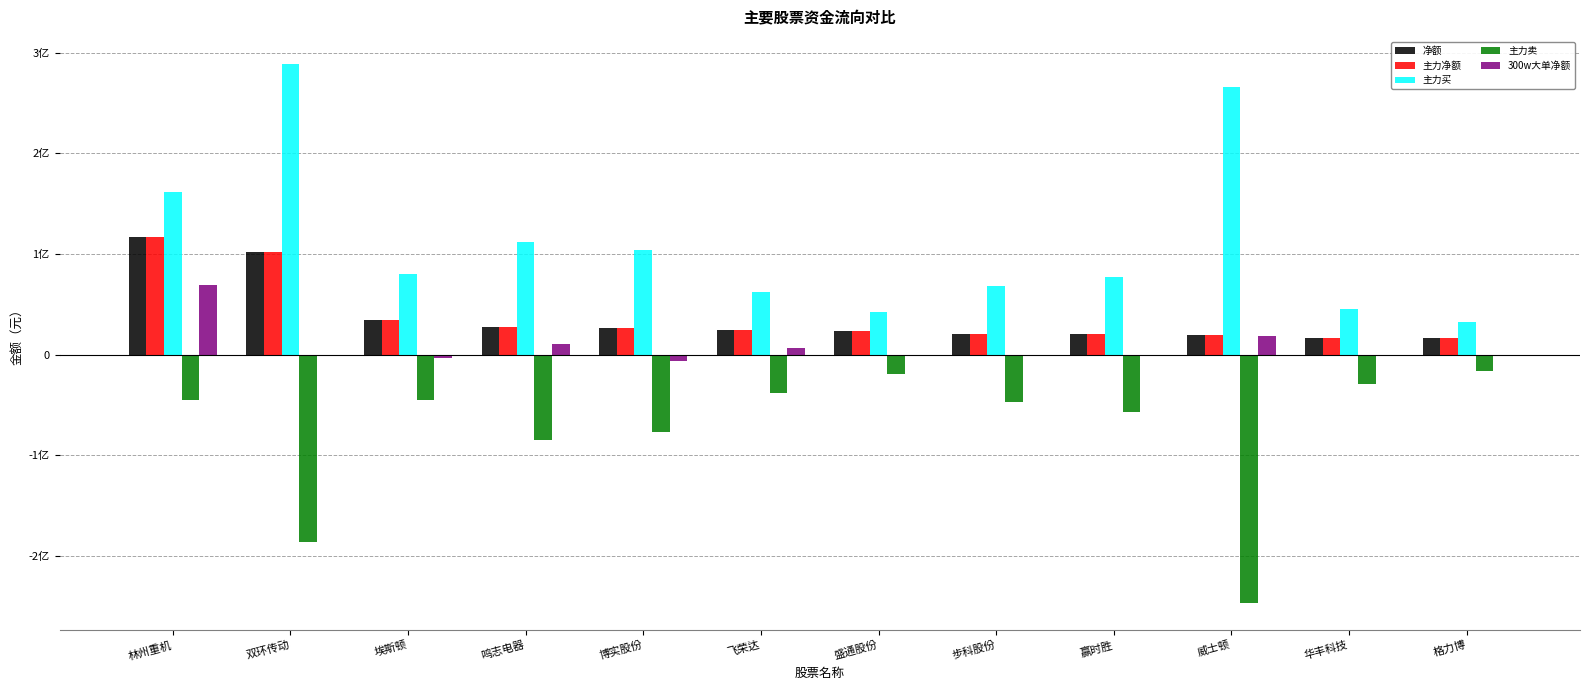

What is the total value across all series at 飞荣达?

79203054